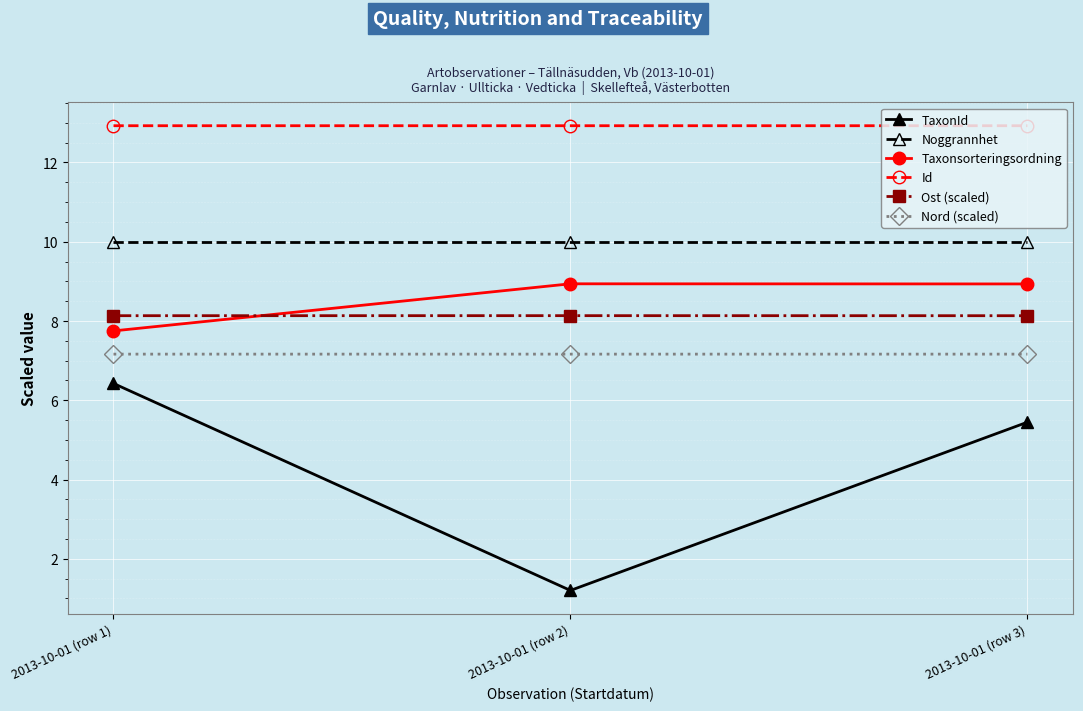

Which series has the largest range (max minus min)?

TaxonId